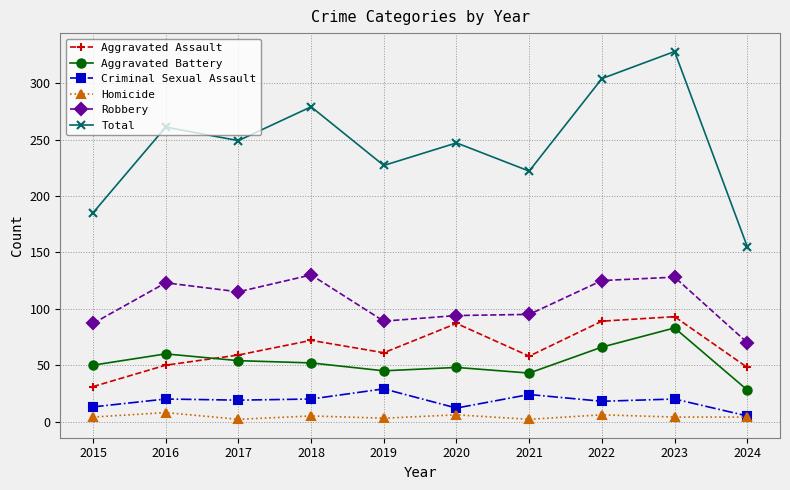

At which category is the sum across all series the highest?

2023